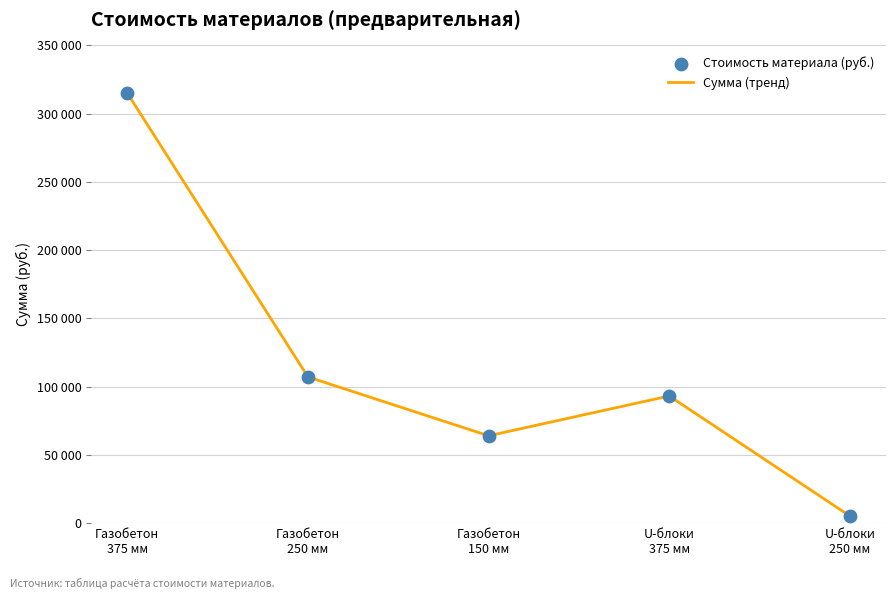

Does the chart have visible grid lines?

Yes